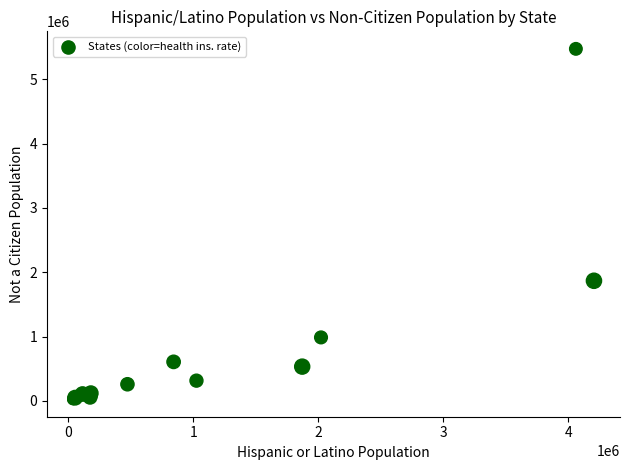

What Y value in the scatter plot is closest to 2749994?

1867294